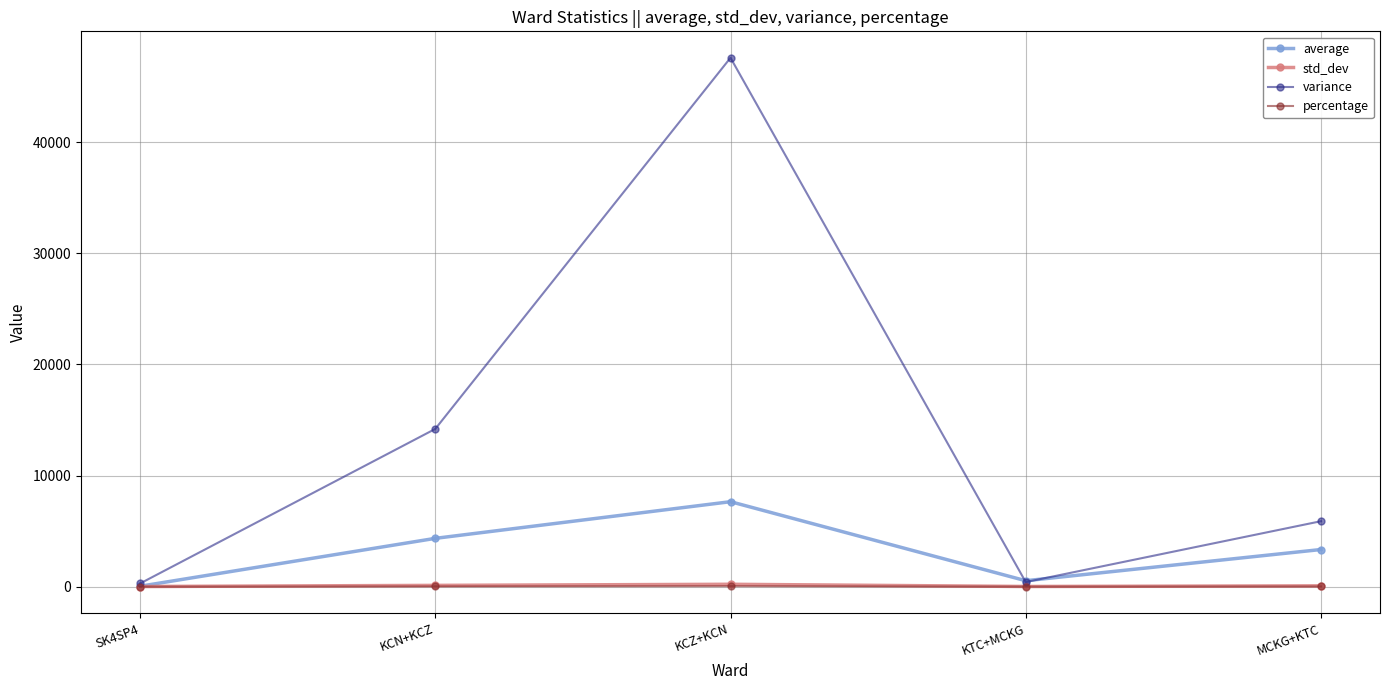

What is the minimum value for variance?

290.0